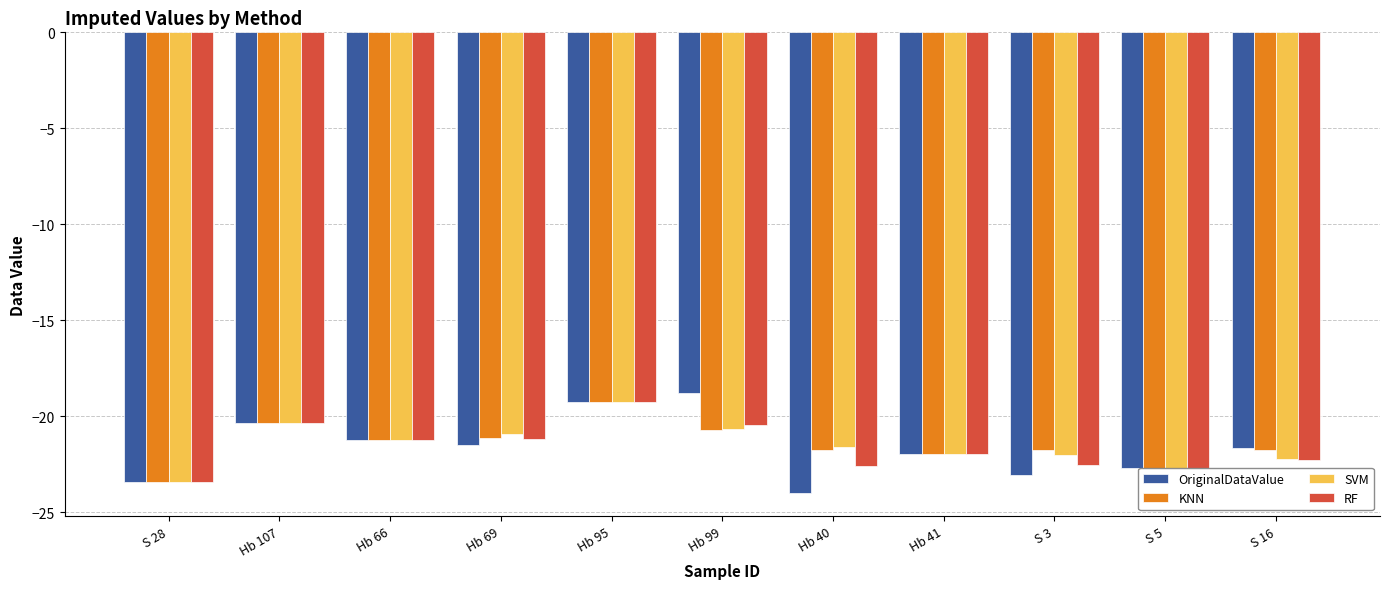

What is the label of the 5th bar from the left?

Hb 95